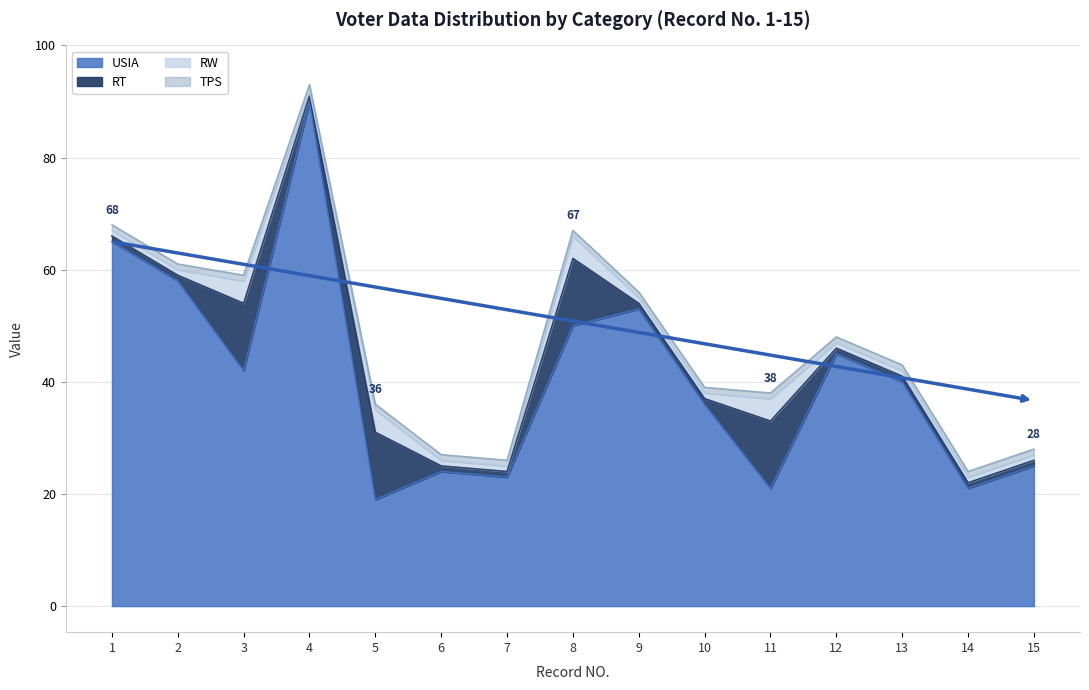

Rank the series at 9 from highest to lowest value.

USIA, RT, RW, TPS